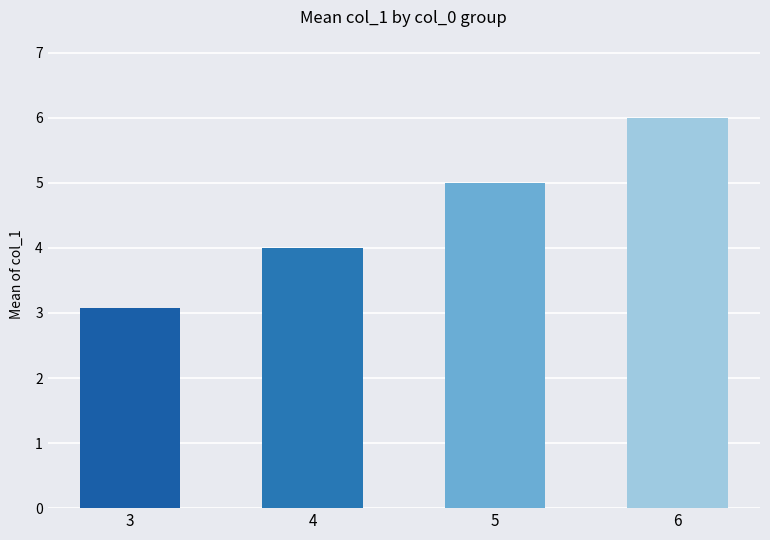

What is the smallest value displayed?

3.1